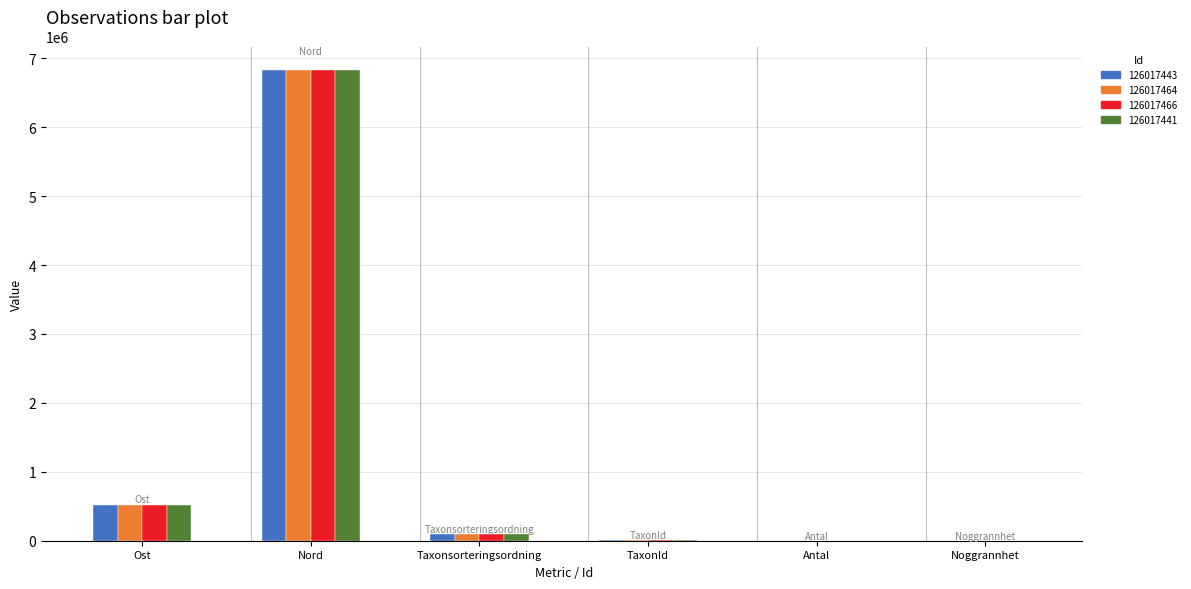

What is the difference between the Nord values at 126017464 and 126017466?

10